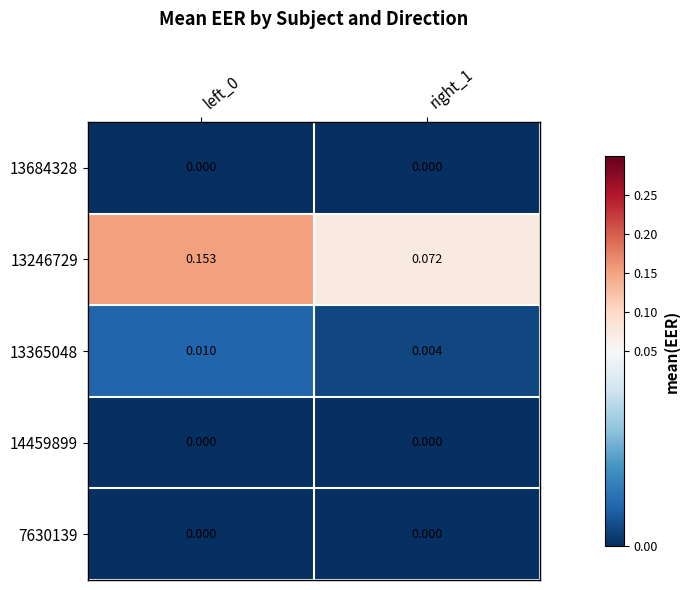

Is the value of 13365048 at right_1 greater than the value of 7630139 at right_1?

Yes